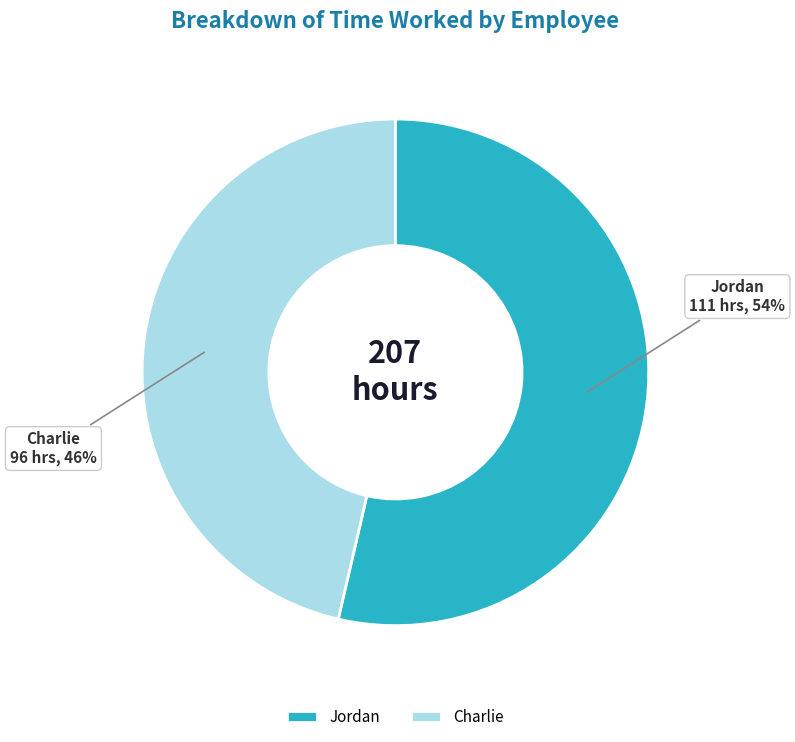

Combined, do Jordan and Charlie account for over 50%?

Yes